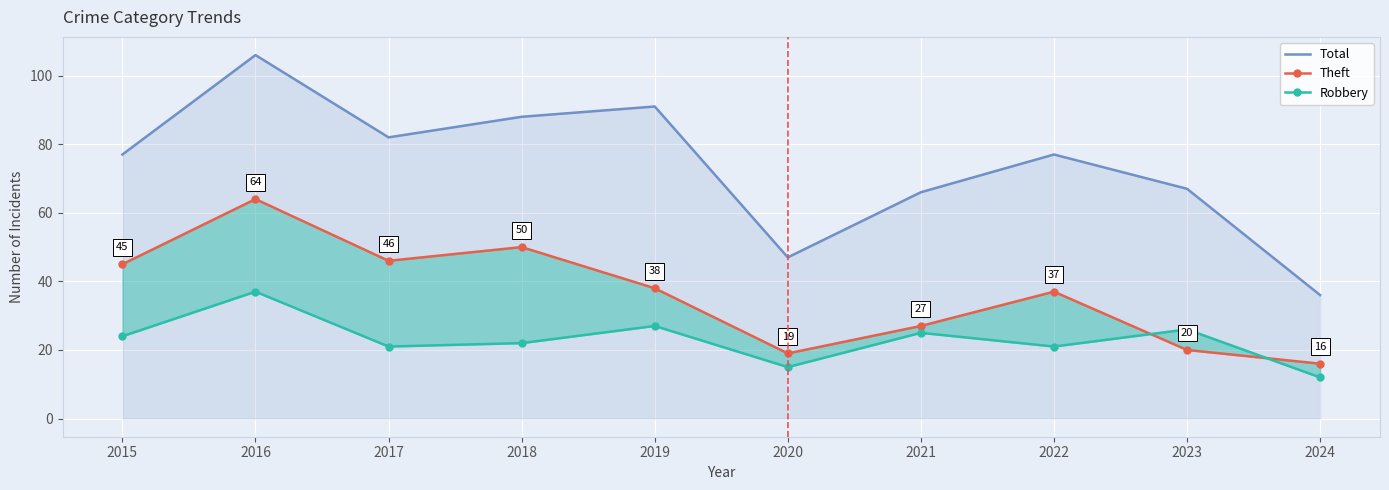

Is it true that Theft equals 27 at 2021?

True